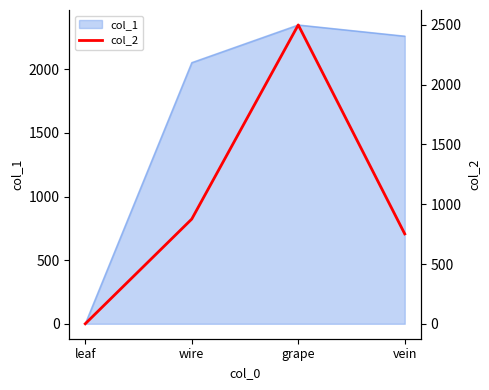

What is the maximum value shown in the chart?

2500